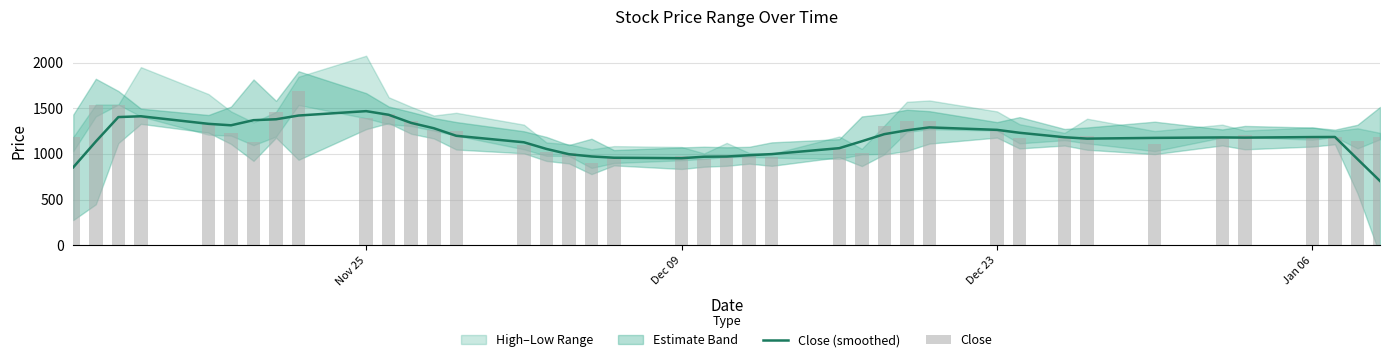

The value of Close (smoothed) at Nov 25 is 1468.0. True or false?

True